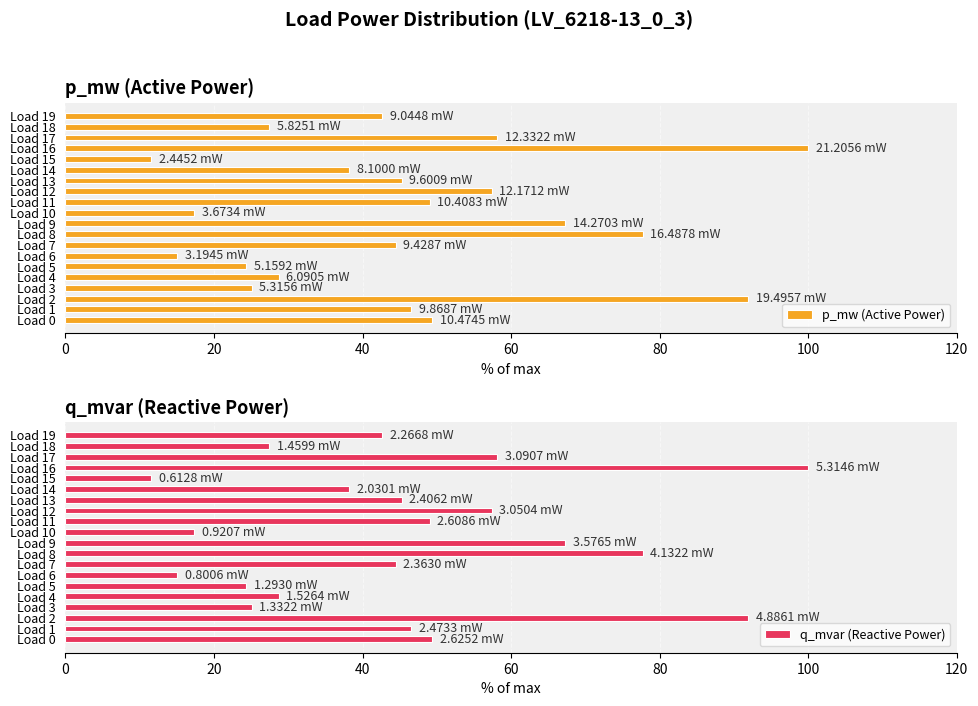

Is it true that p_mw (Active Power) equals 25.1 at Load 3?

True